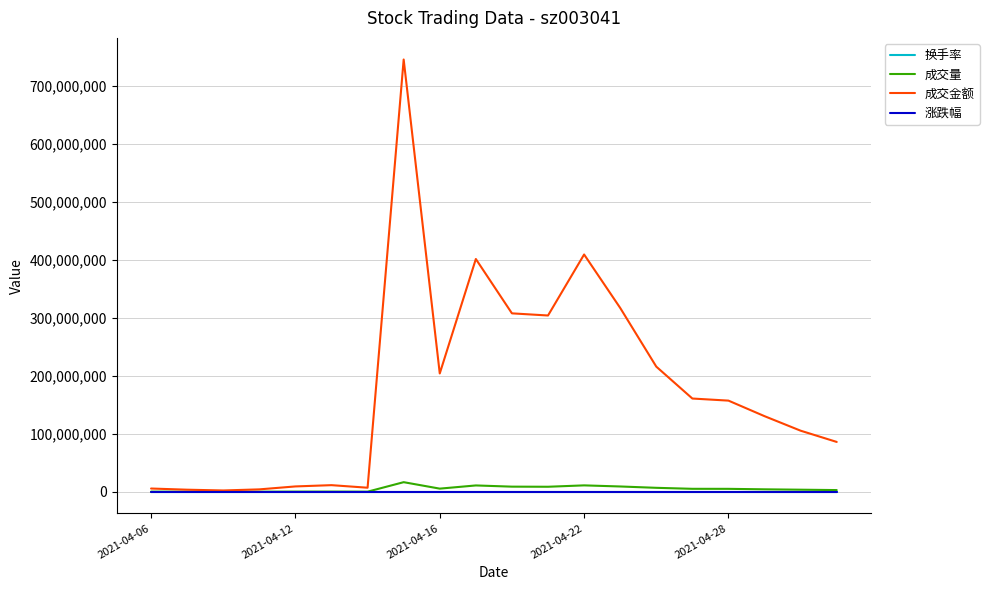

What is the maximum value for 成交量?

16517170.0